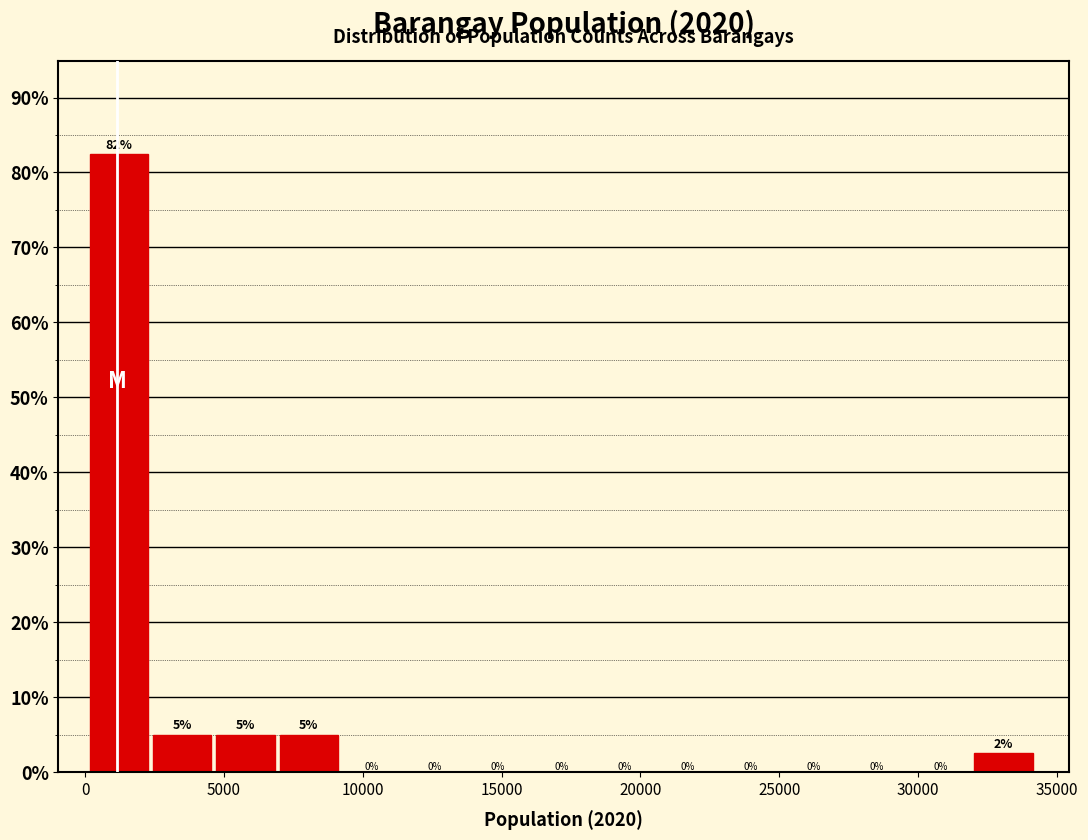

Which range on the x-axis has the tallest bar?

0 to 2500